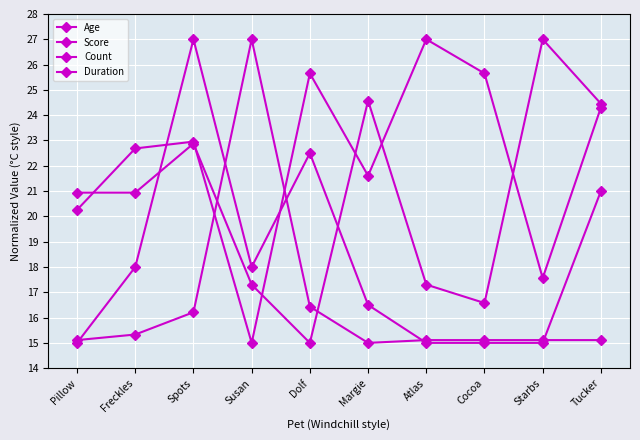

Where is the first local minimum for Duration?

Margie